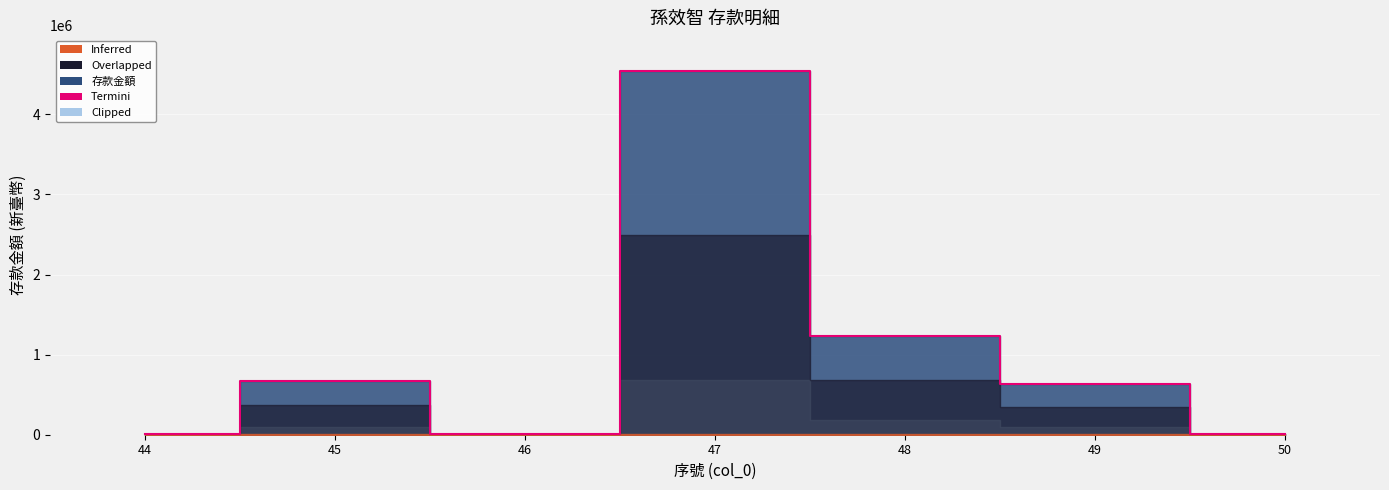

What is the sum of all values?

7096789.1